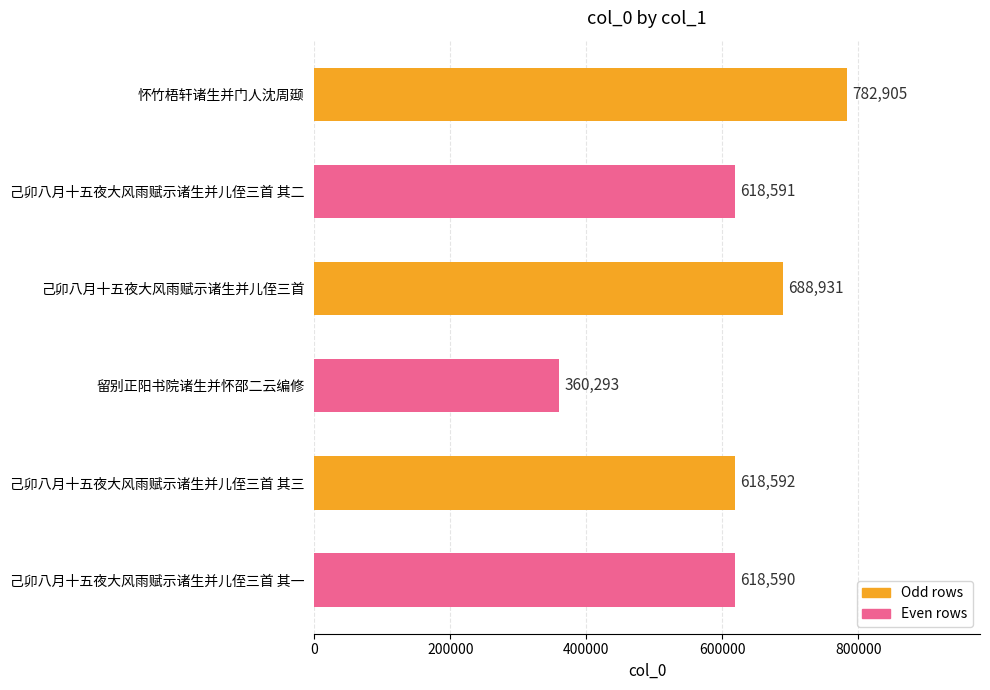

What is the change in value from 怀竹梧轩诸生并门人沈周颋 to 留别正阳书院诸生并怀邵二云编修?

-422612